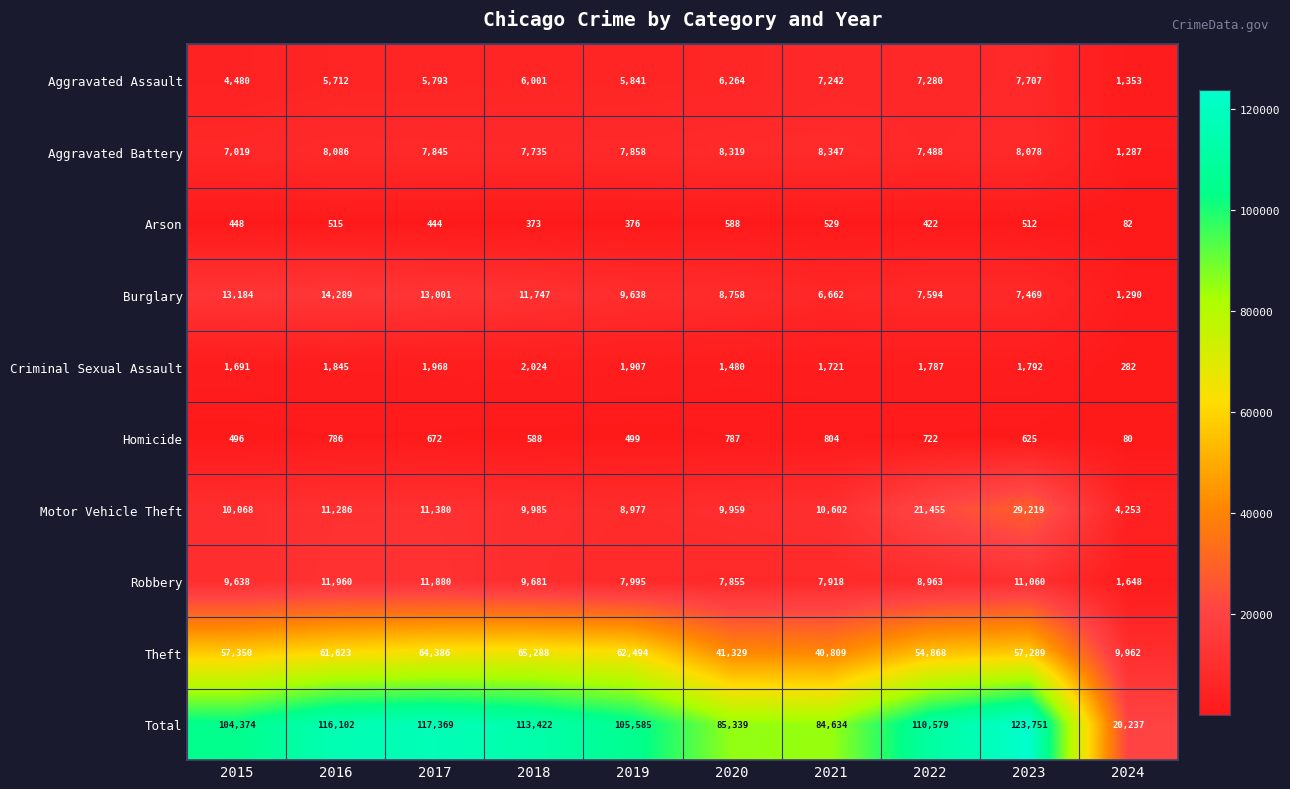

What is the lowest value of the Homicide series?

80